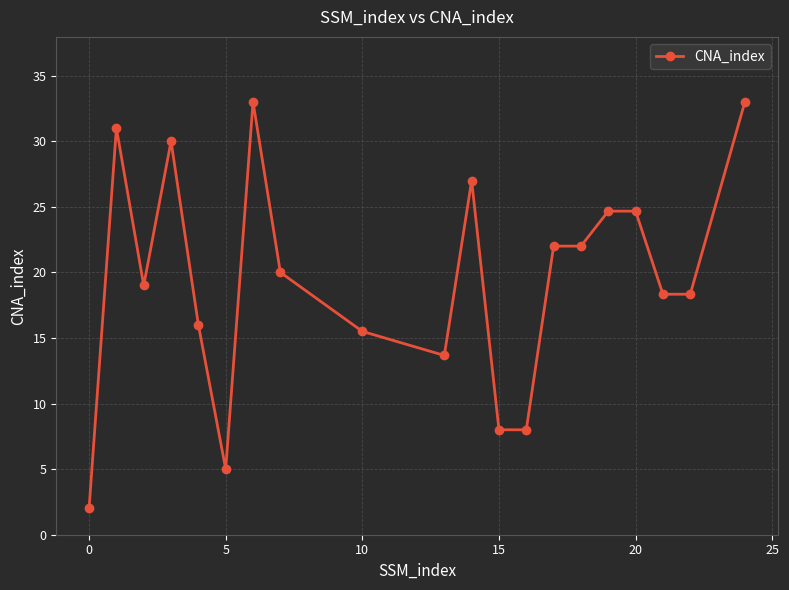

Is this an area chart (filled region under the line)?

No